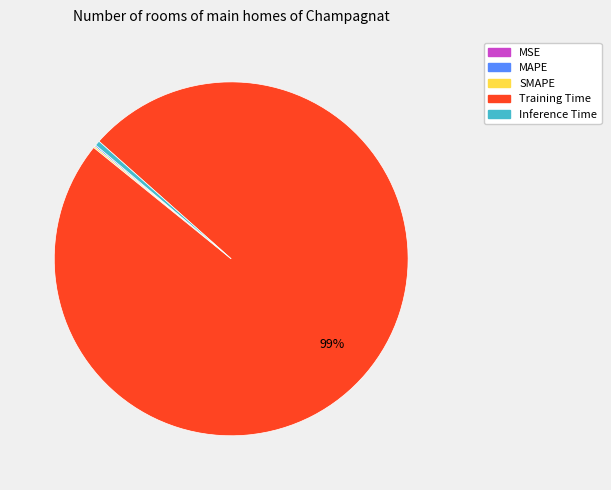

To the nearest percent, what is the average slice percentage?

20%